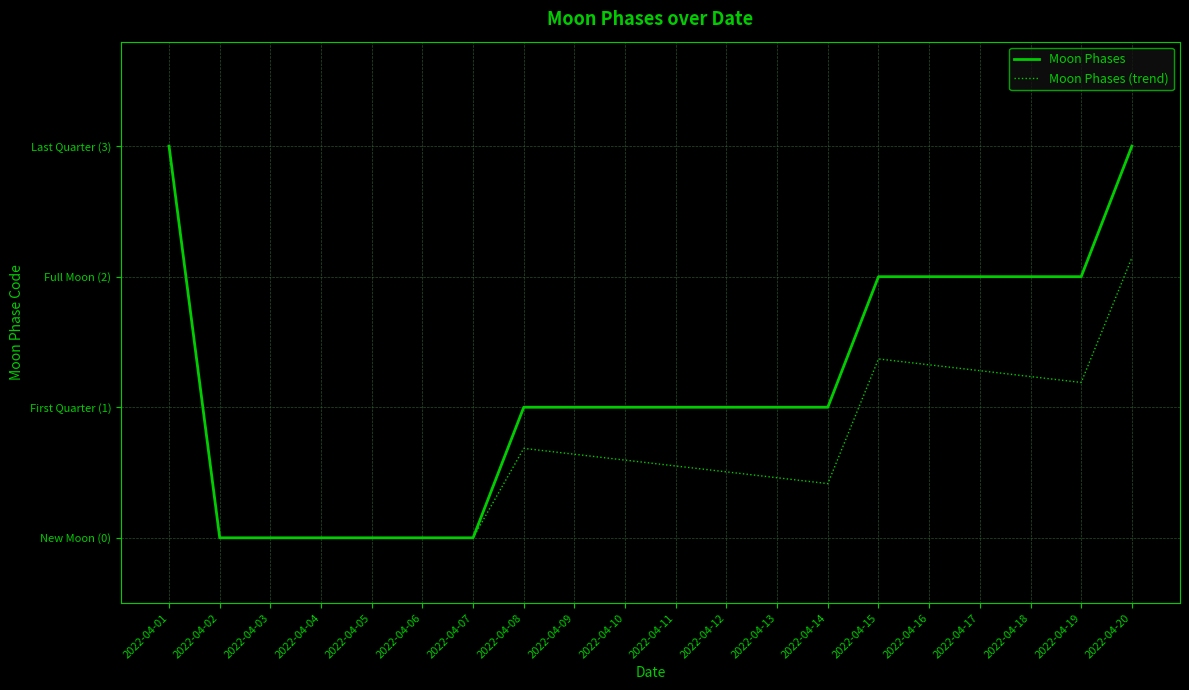

Does the chart have visible grid lines?

Yes